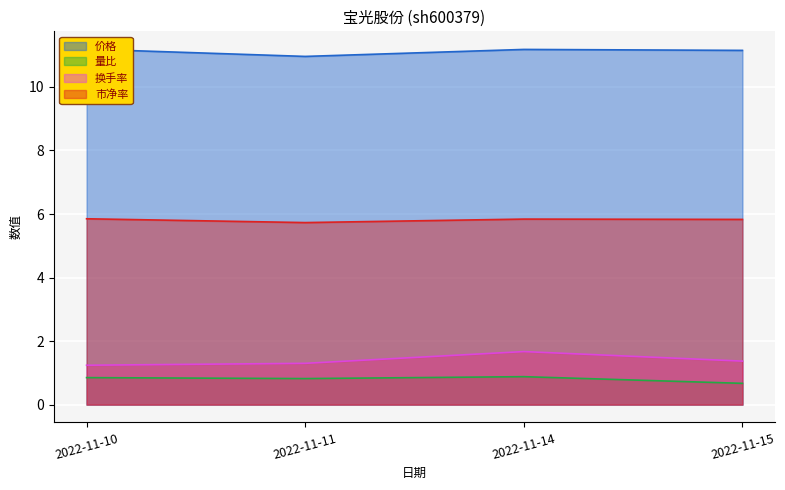

How many categories are shown in the chart?

4